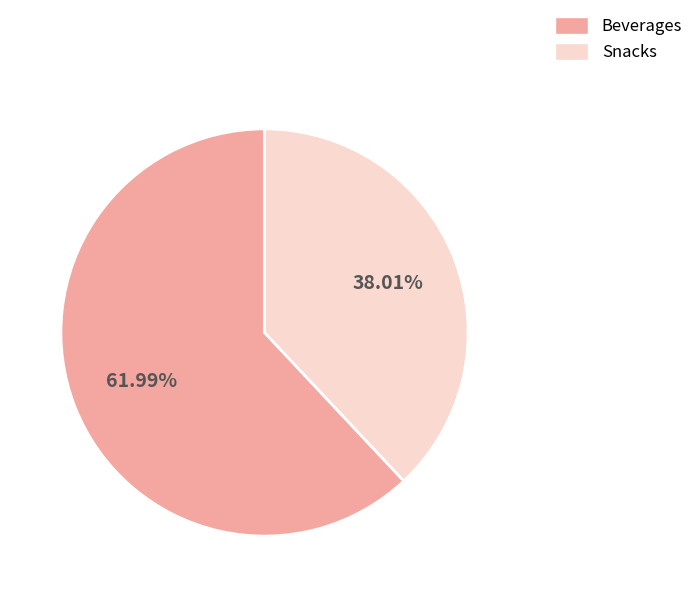

Is Snacks the majority of the pie?

No